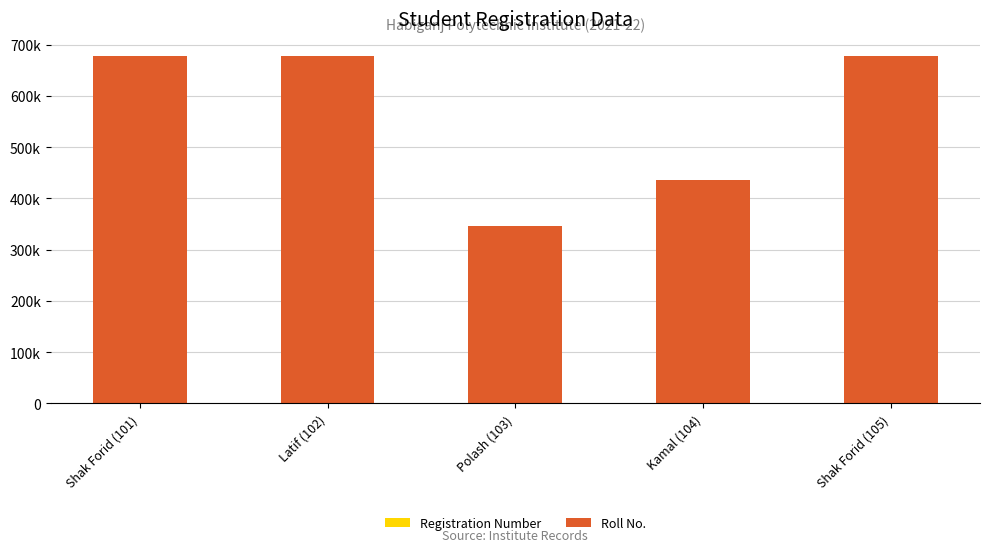

Are the bars grouped side by side (vs. stacked)?

No